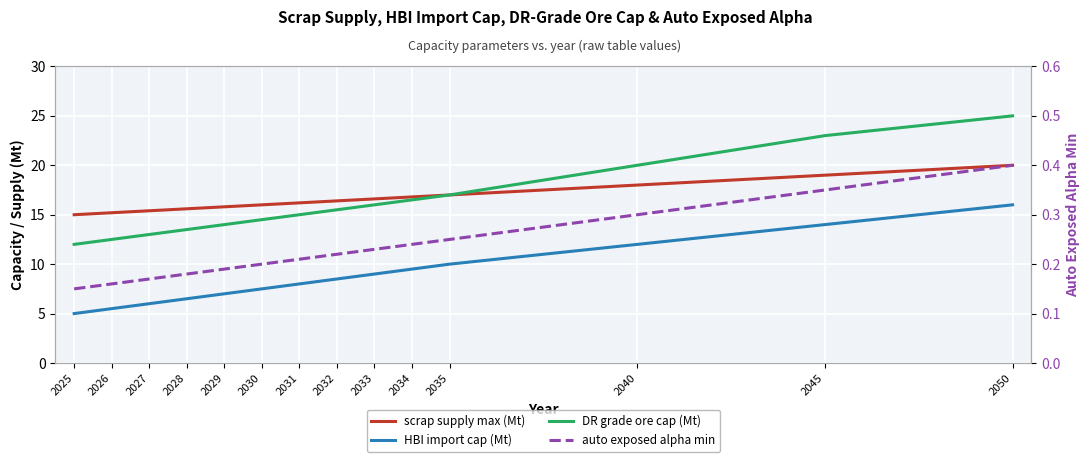

Which series has the largest range (max minus min)?

DR grade ore cap (Mt)